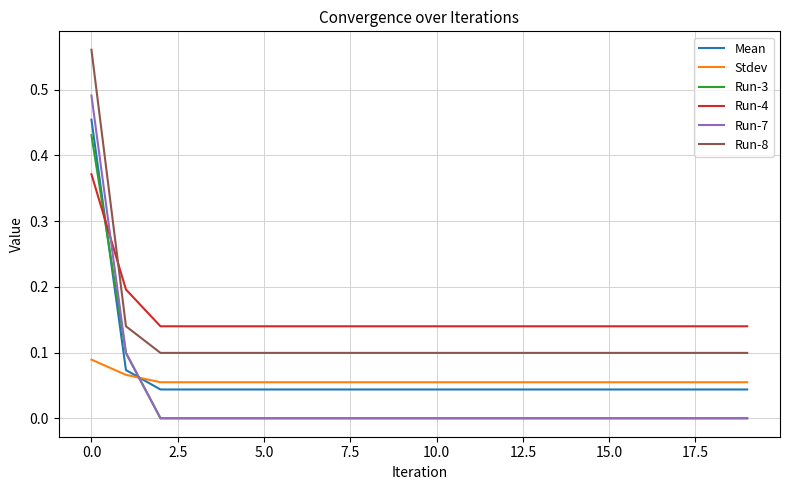

True or false: Run-3 and Run-8 cross at least once.

False